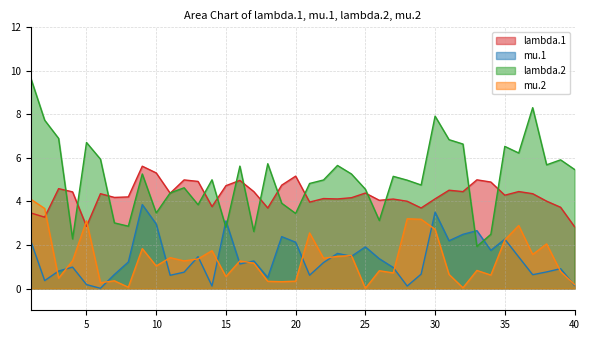

The lambda.2 series shows 1.9 at 7. True or false?

False